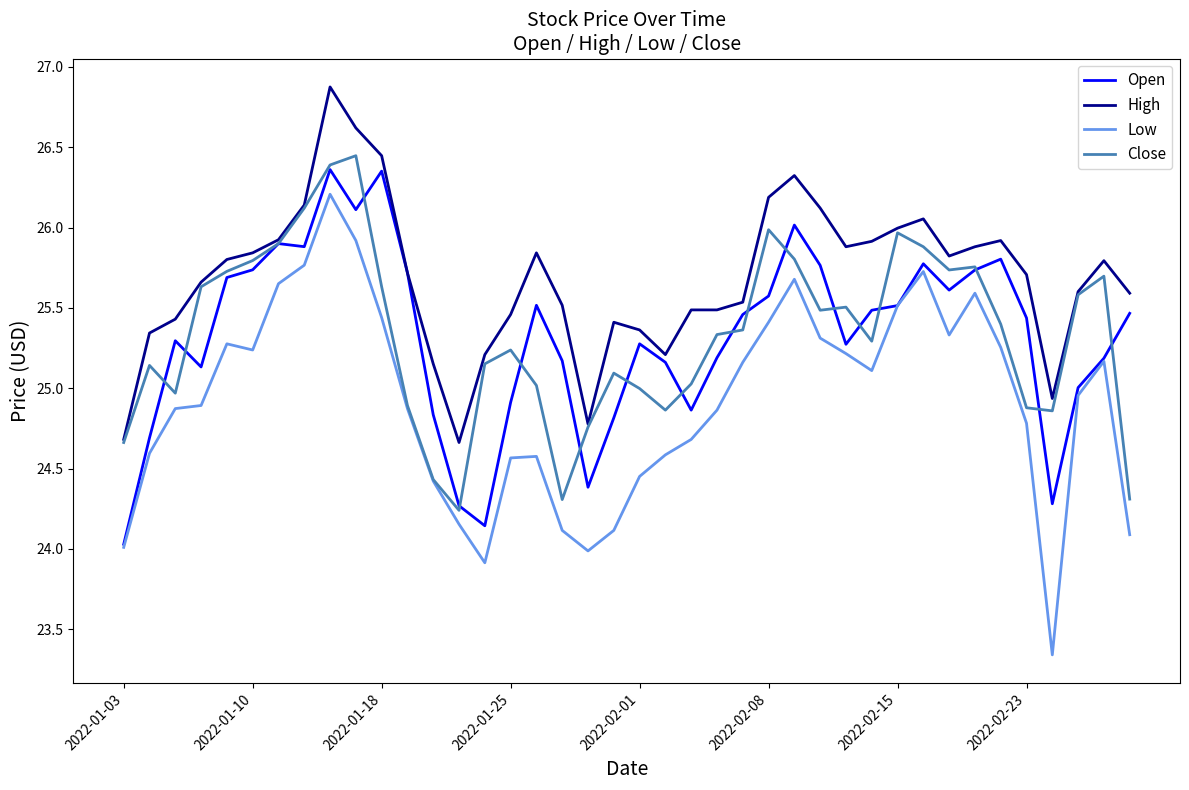

What is the highest value of the Low series?

26.2